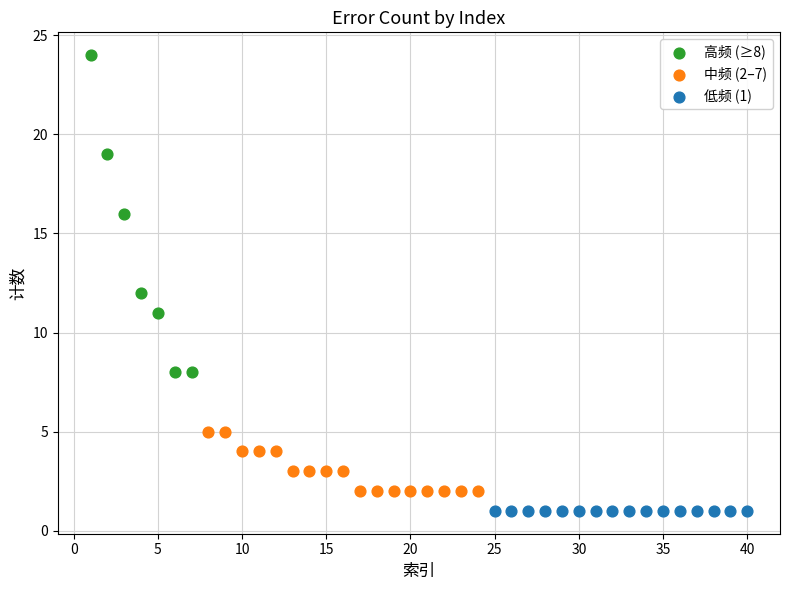

Which series reaches the maximum Y coordinate?

高频 (≥8)